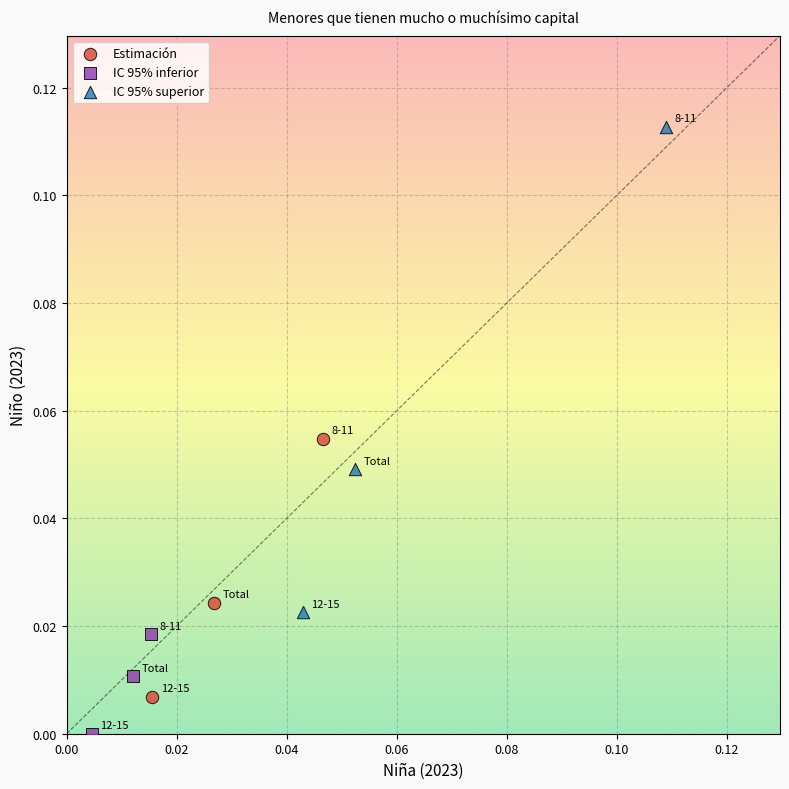

Which series reaches the maximum Y coordinate?

IC 95% superior